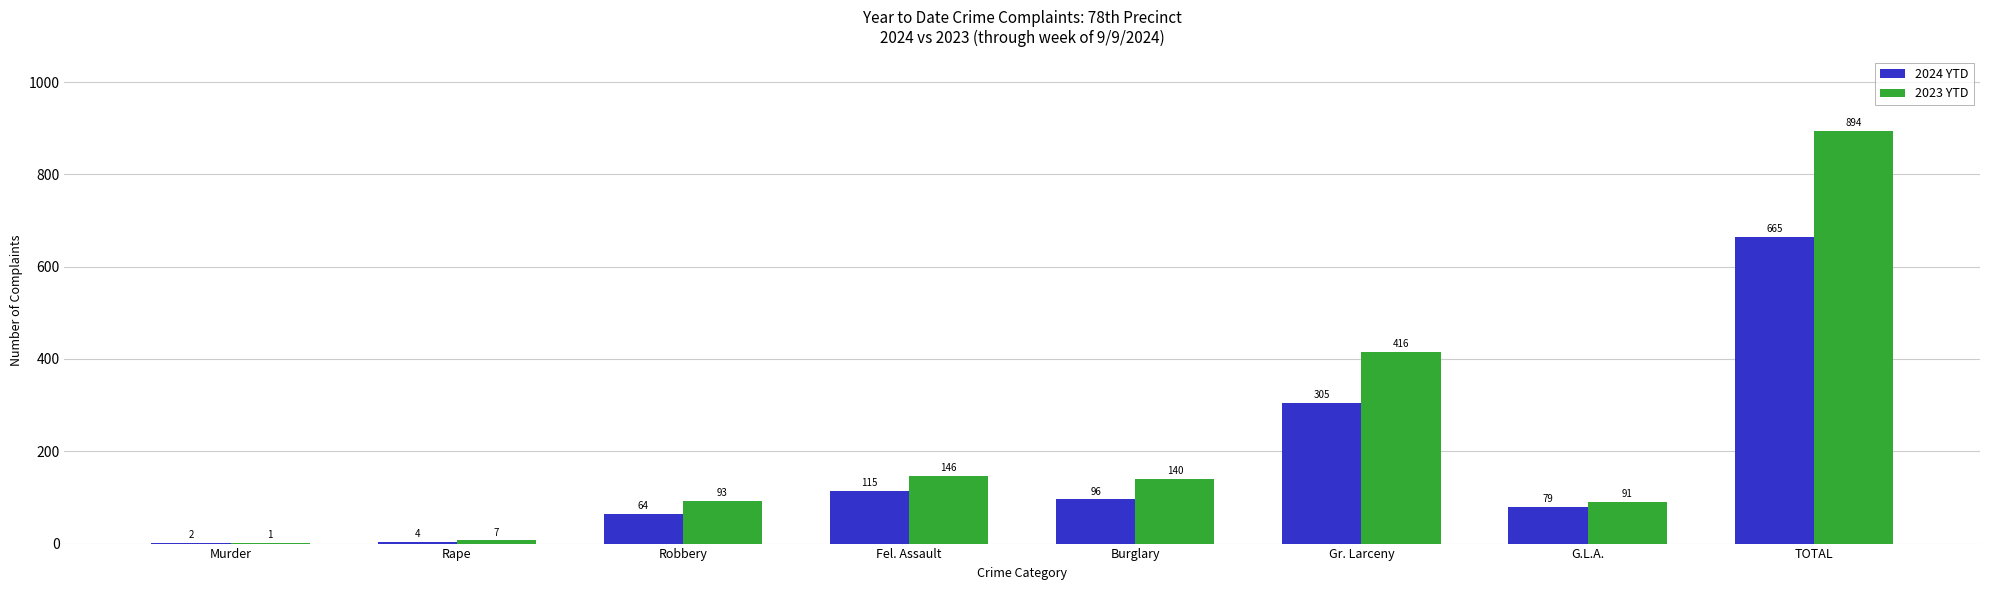

The 2023 YTD series shows 59 at G.L.A.. True or false?

False